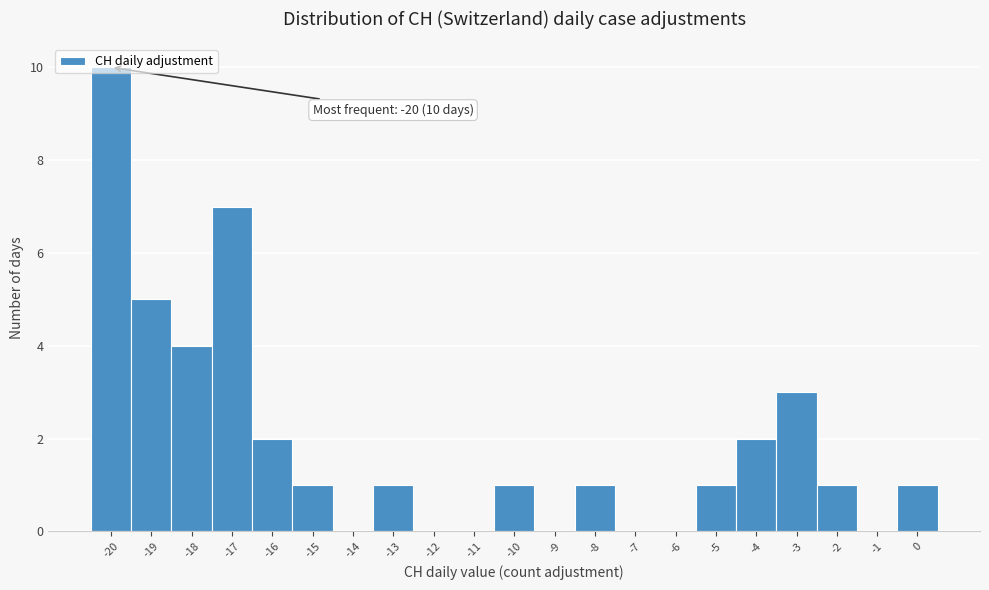

Over which range of the x-axis is the bar tallest?

-20.5 to -19.5